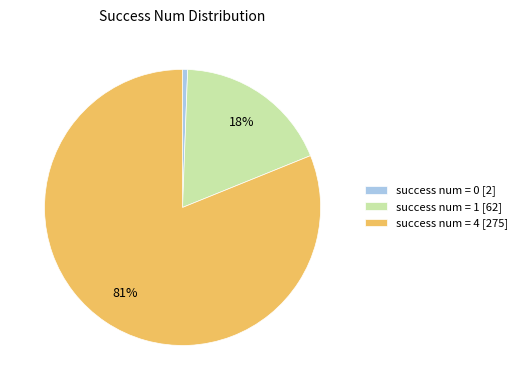

Do success num = 0 [2] and success num = 4 [275] together represent more than half of the pie?

Yes